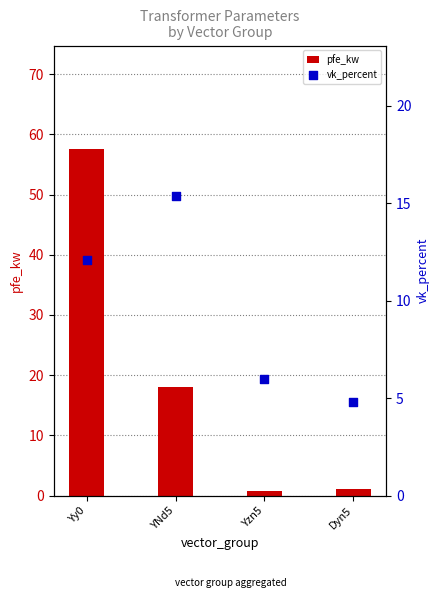

At how many categories does at least one series exceed 12?

2